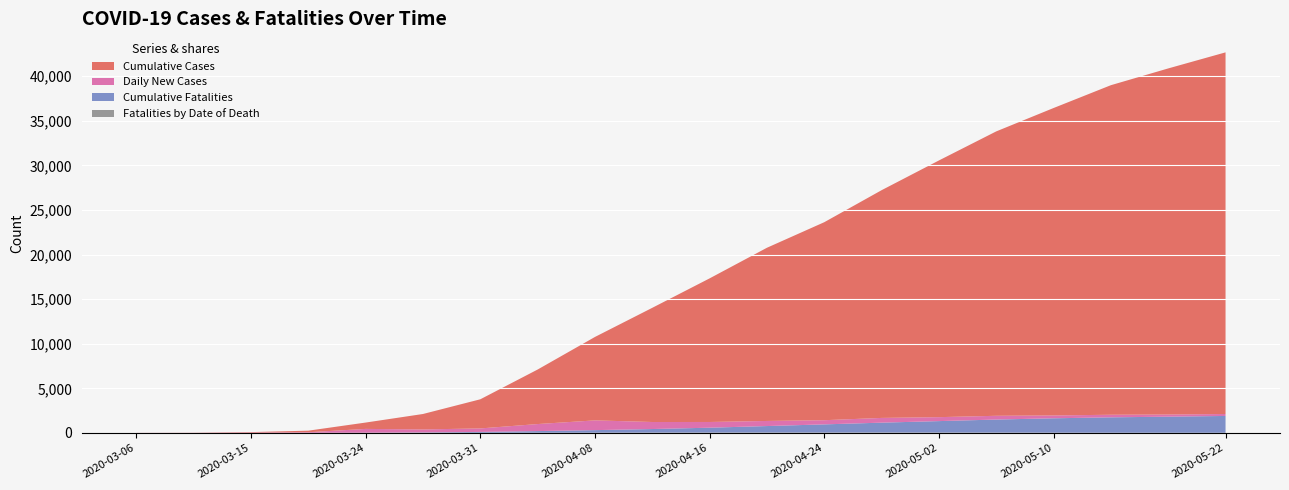

Reading left to right, extract all data points from this chart.

Cumulative Cases: 2020-03-06=5	2020-03-09=12	2020-03-15=56	2020-03-20=175	2020-03-24=712	2020-03-27=1731	2020-03-31=3266	2020-04-04=6112	2020-04-08=9353	2020-04-12=12800	2020-04-16=16098	2020-04-20=19415	2020-04-24=22194	2020-04-28=25527	2020-05-02=28774	2020-05-06=31880	2020-05-10=34462	2020-05-14=36942	2020-05-18=38795	2020-05-22=40537
Daily New Cases: 2020-03-06=5	2020-03-09=7	2020-03-15=34	2020-03-20=67	2020-03-24=425	2020-03-27=337	2020-03-31=392	2020-04-04=788	2020-04-08=1092	2020-04-12=788	2020-04-16=640	2020-04-20=571	2020-04-24=468	2020-04-28=532	2020-05-02=443	2020-05-06=421	2020-05-10=318	2020-05-14=290	2020-05-18=241	2020-05-22=220
Cumulative Fatalities: 2020-03-06=0	2020-03-09=0	2020-03-15=1	2020-03-20=9	2020-03-24=20	2020-03-27=46	2020-03-31=101	2020-04-04=185	2020-04-08=289	2020-04-12=404	2020-04-16=549	2020-04-20=729	2020-04-24=915	2020-04-28=1103	2020-05-02=1285	2020-05-06=1463	2020-05-10=1613	2020-05-14=1726	2020-05-18=1805	2020-05-22=1887
Fatalities by Date of Death: 2020-03-06=0	2020-03-09=0	2020-03-15=1	2020-03-20=3	2020-03-24=6	2020-03-27=9	2020-03-31=12	2020-04-04=22	2020-04-08=25	2020-04-12=33	2020-04-16=38	2020-04-20=42	2020-04-24=44	2020-04-28=48	2020-05-02=41	2020-05-06=37	2020-05-10=28	2020-05-14=22	2020-05-18=18	2020-05-22=16